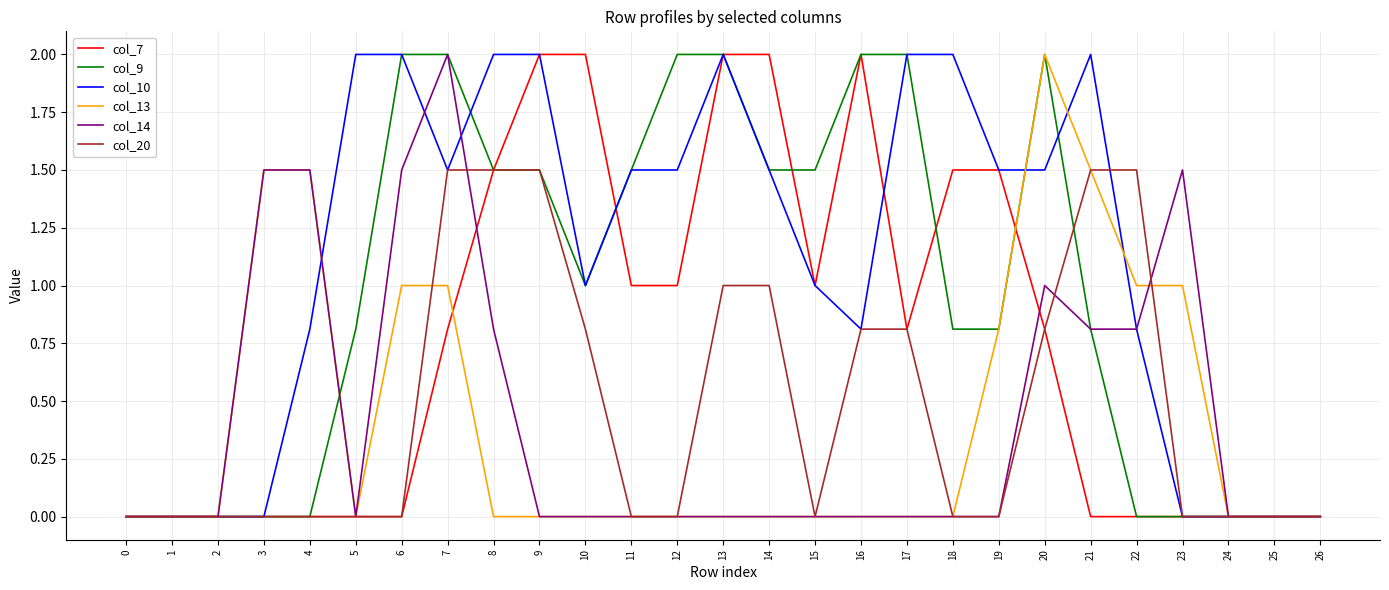

What is the greatest value displayed?

2.0